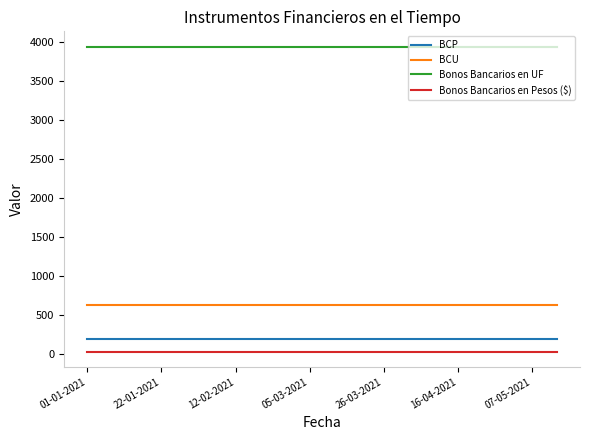

True or false: Bonos Bancarios en Pesos ($) and BCP intersect in this chart.

False